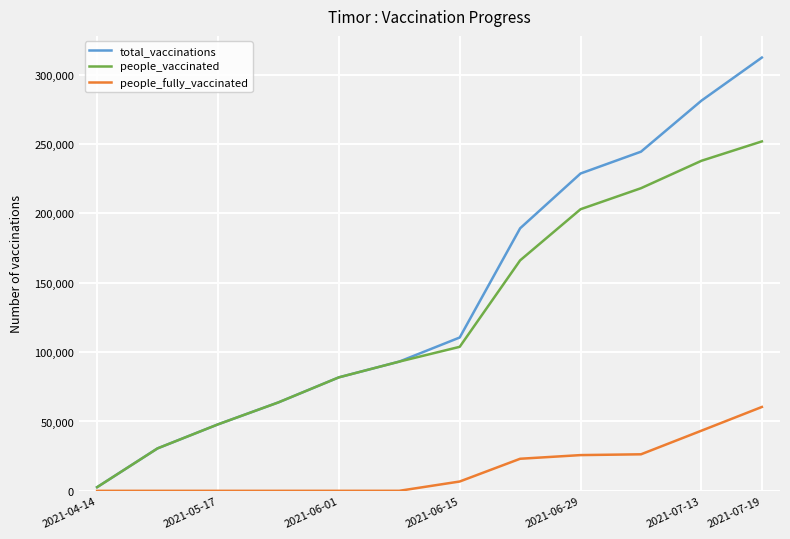

Which series has the widest spread of values?

total_vaccinations